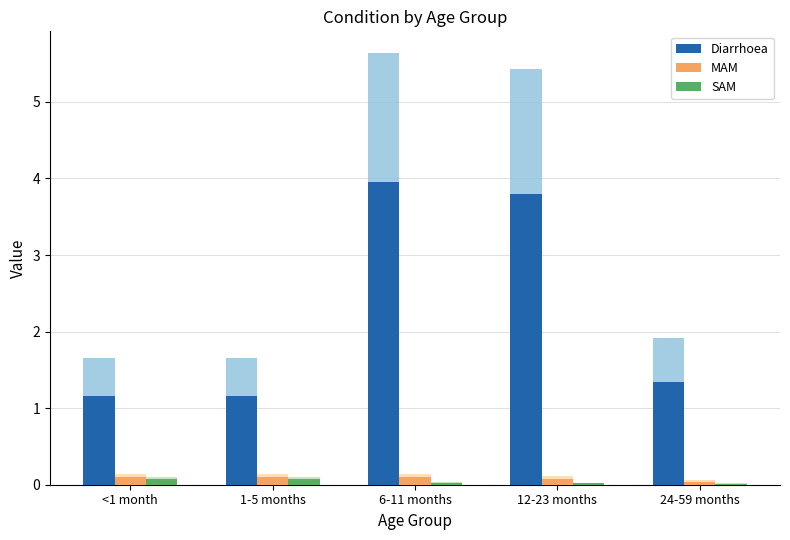

What is the maximum value for MAM?

0.1